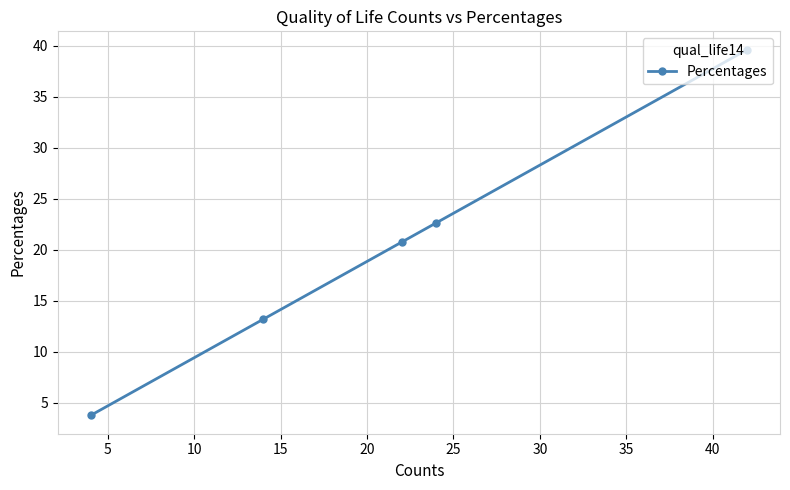

What is the minimum value shown in the chart?

3.8